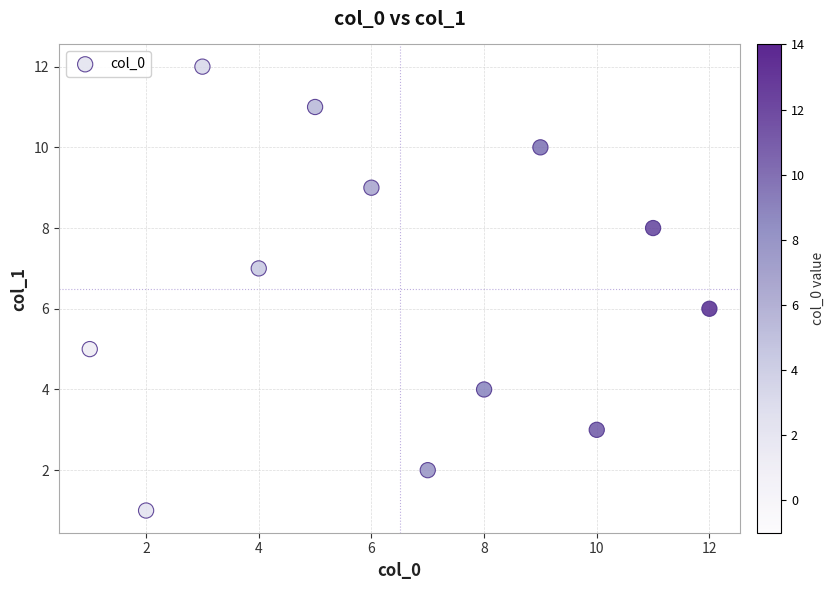

What is the average X value?

6